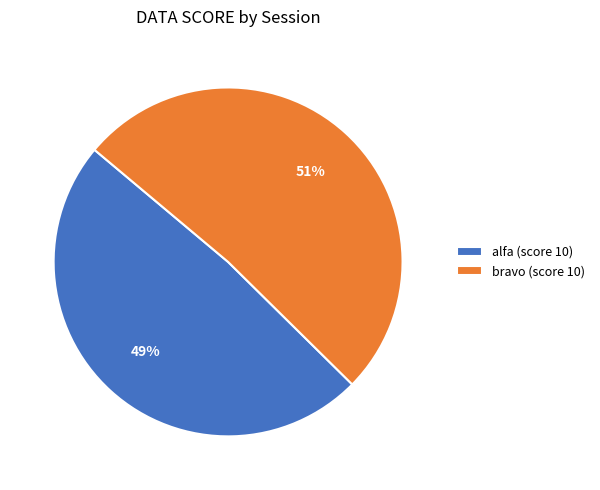

Which category accounts for the majority?

bravo (score 10)